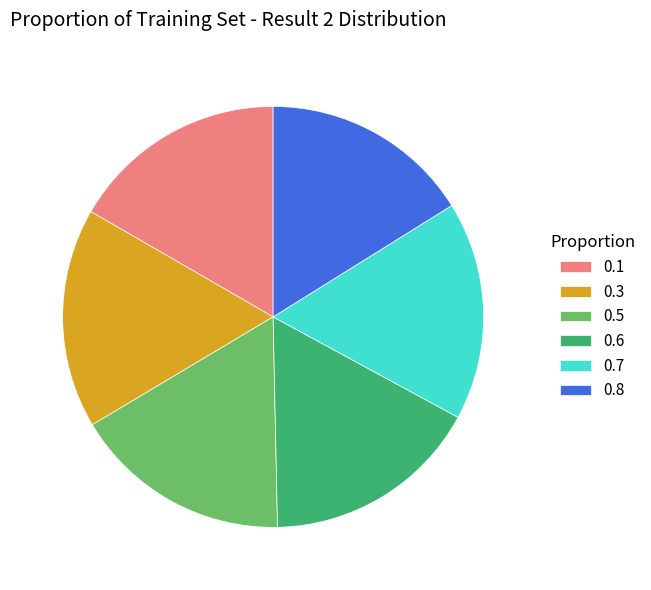

True or false: 0.6 accounts for 32% of the total.

False